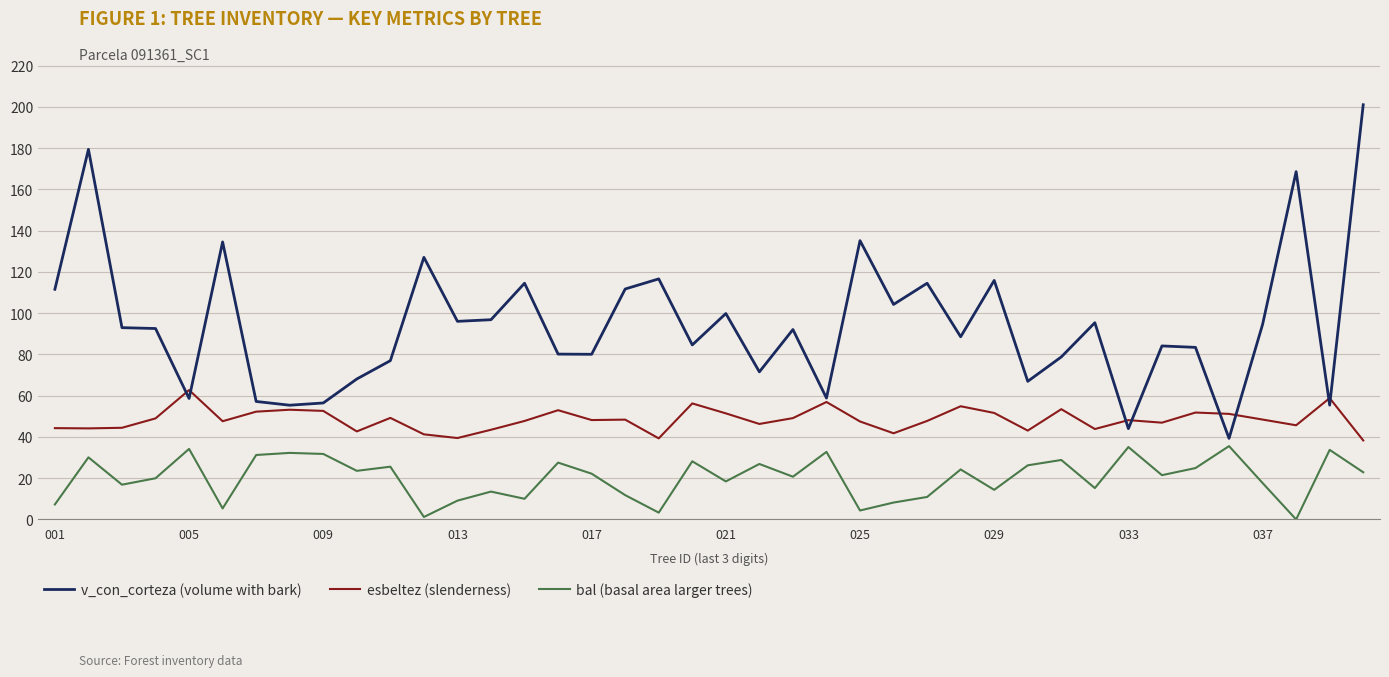

What is the difference between the maximum and minimum values in the bal (basal area larger trees) series?

35.6